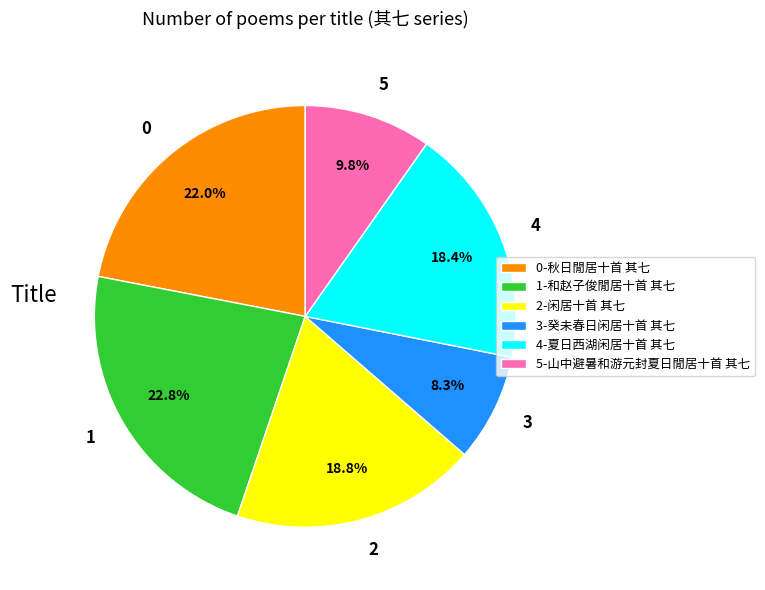

What is the ratio of the value at 2 to the value at 3?

2.3